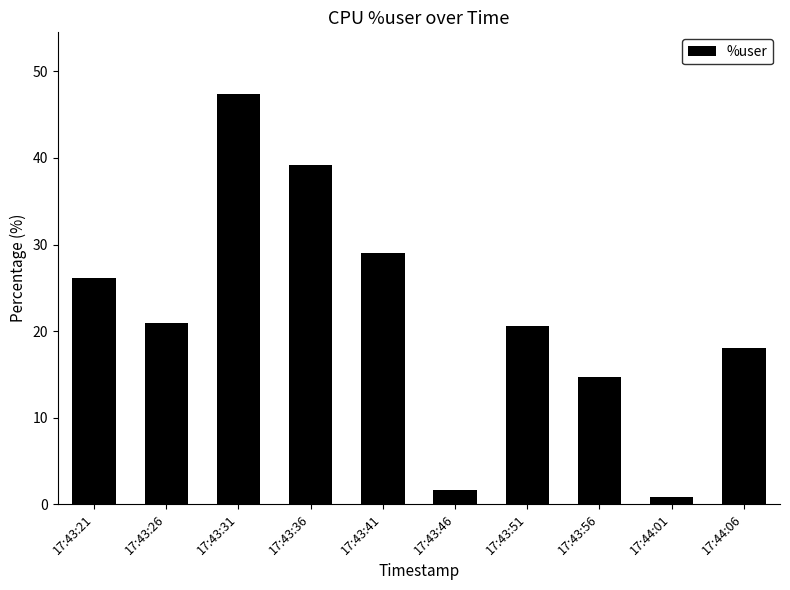

What is the change in value from 17:43:36 to 17:44:01?

-38.4